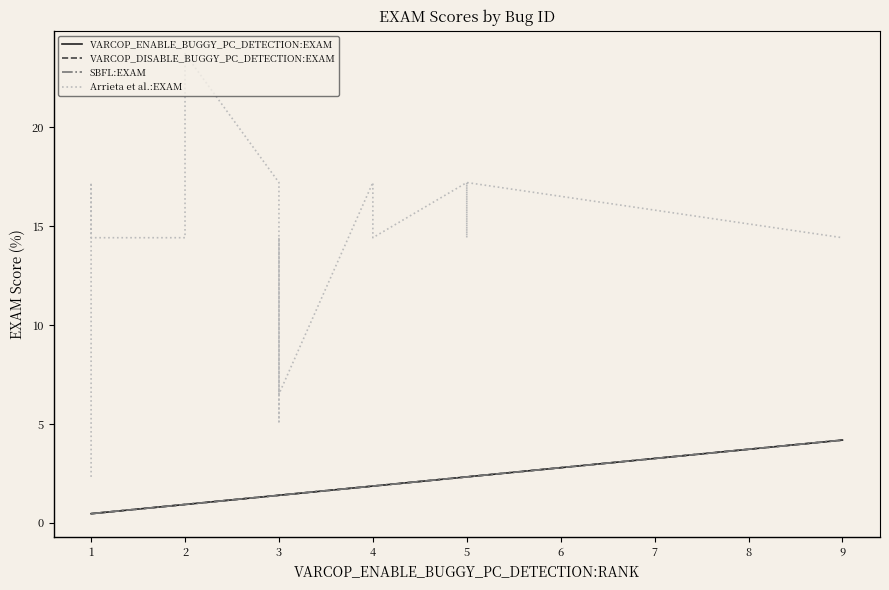

True or false: VARCOP_ENABLE_BUGGY_PC_DETECTION:EXAM has more than 2 interior local peaks.

False